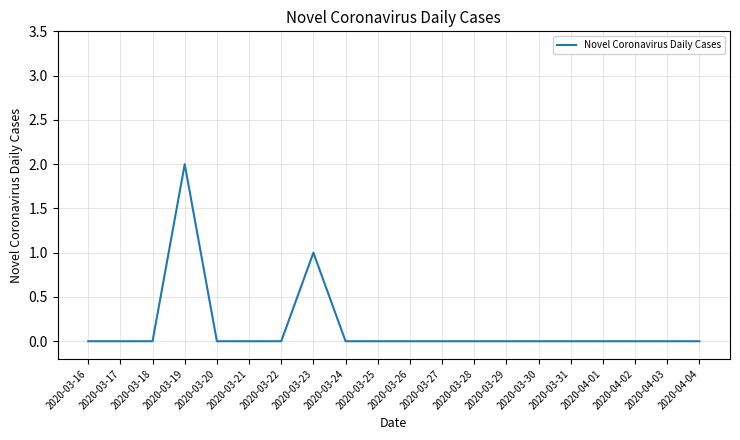

Is it true that the value at 2020-03-18 is 1?

False